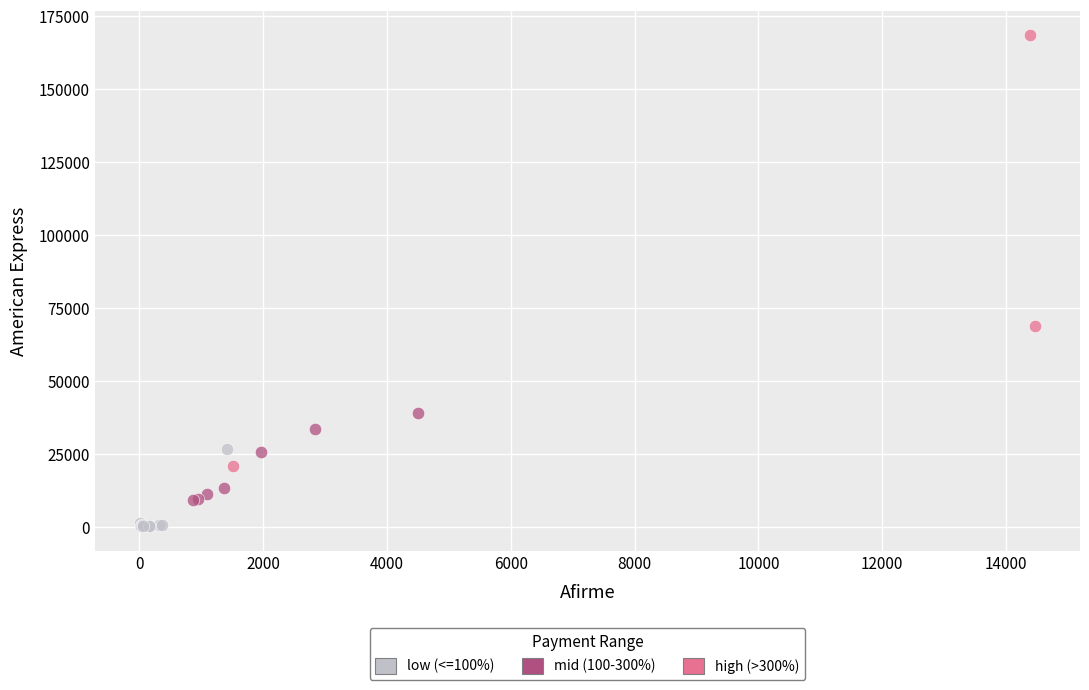

Which series has the largest Y range (max minus min)?

high (>300%)